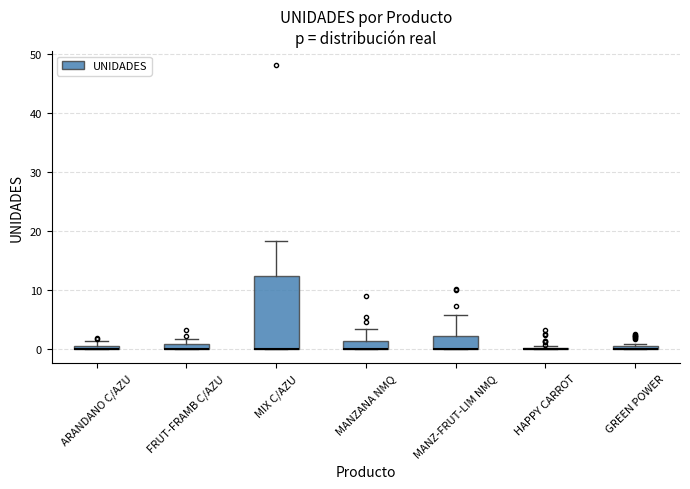

Which box is the tallest, from its lower edge to its upper edge?

MIX C/AZU